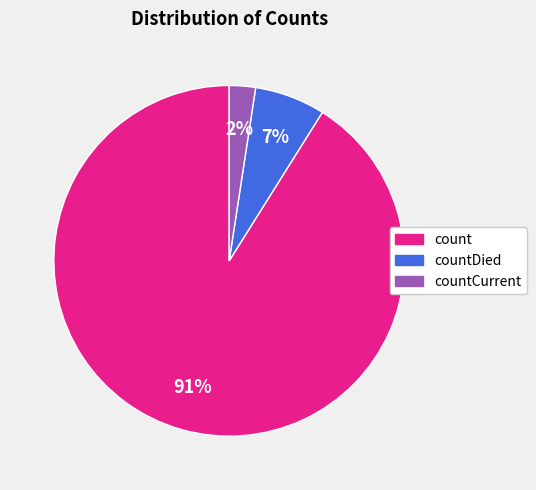

To the nearest percent, what is the average slice percentage?

33%